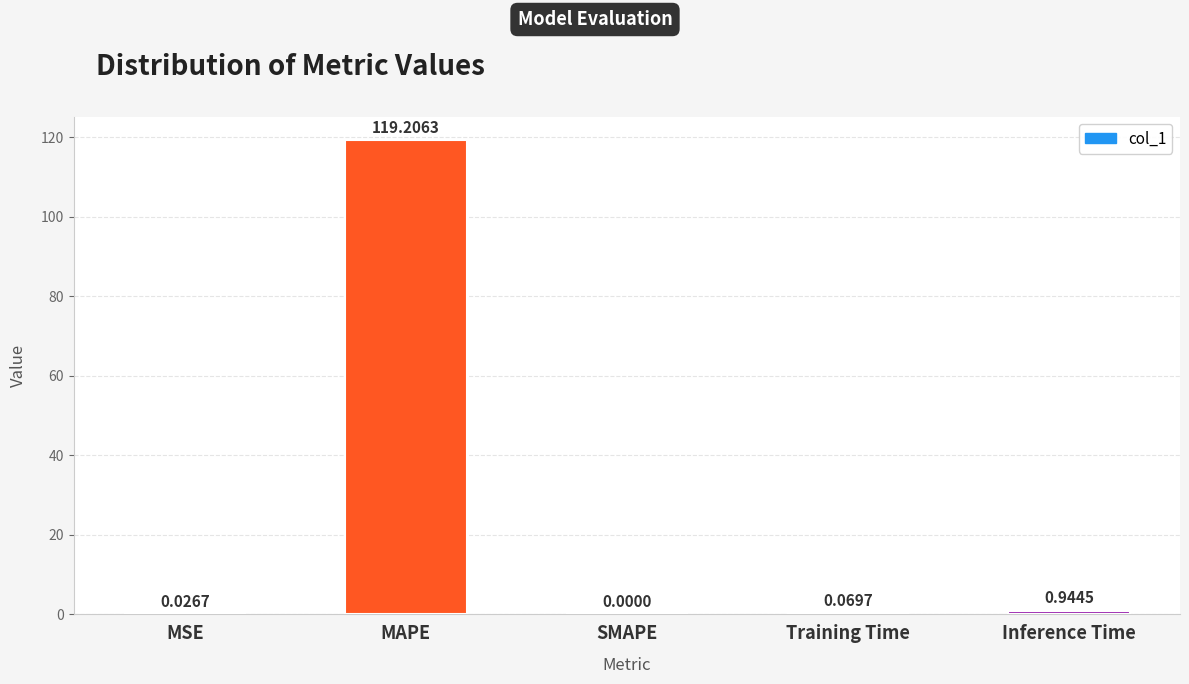

Which category has the highest value across all series?

MAPE